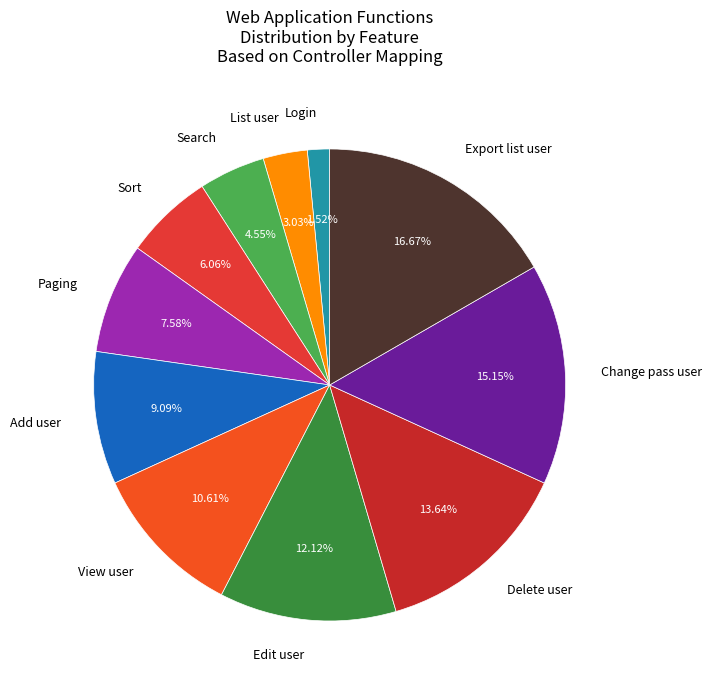

To the nearest percent, what is the difference between the Login and List user slice percentages?

2%